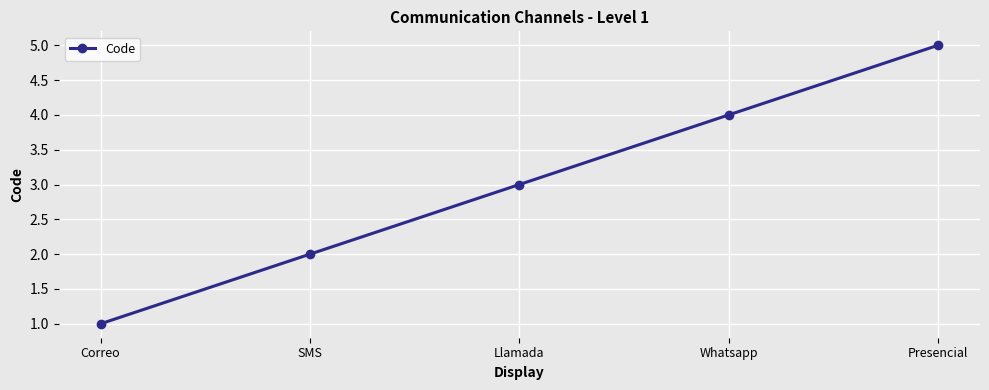

True or false: the data has more than 2 interior local peaks.

False